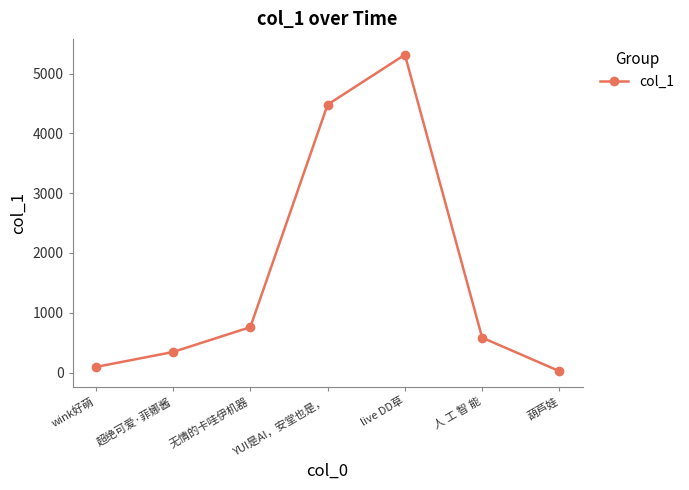

What is the label of the 2nd point from the right?

人 工 智 能